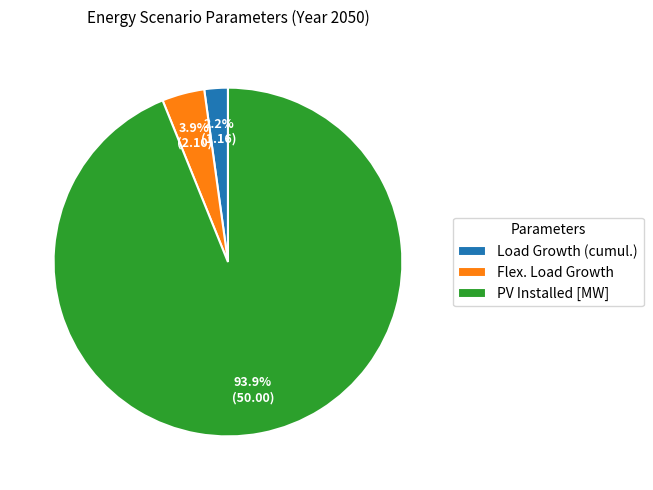

What is the largest slice in the pie chart?

PV Installed [MW]